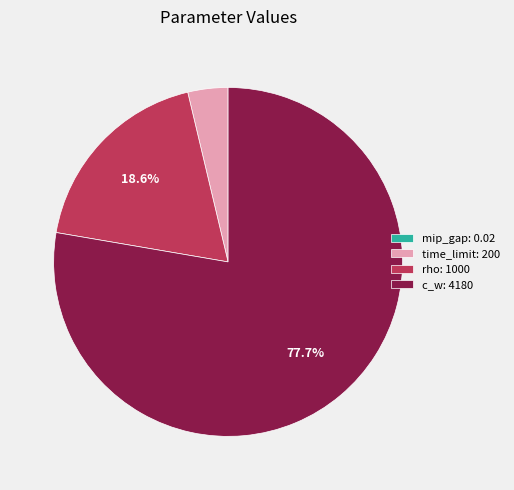

To the nearest percent, what is the average slice percentage?

25%